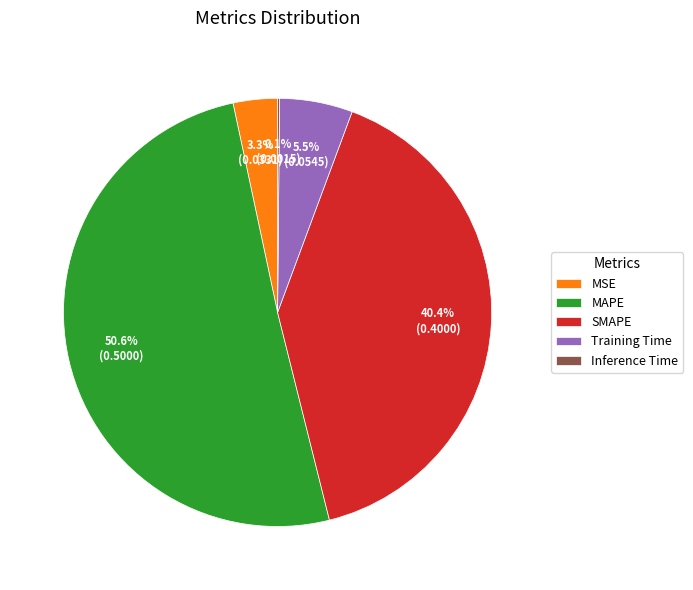

What is the largest slice in the pie chart?

MAPE